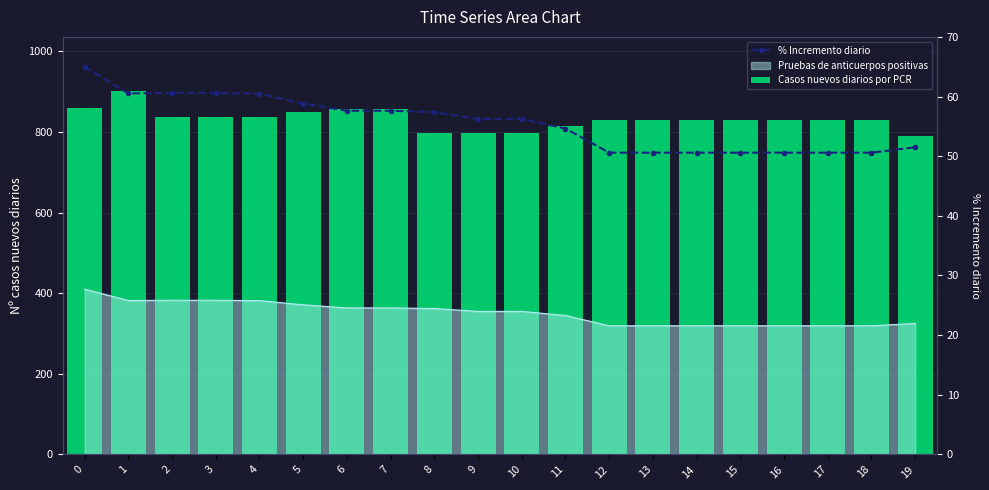

What is the difference between the maximum and second lowest values in the Casos nuevos diarios por PCR series?

102.1